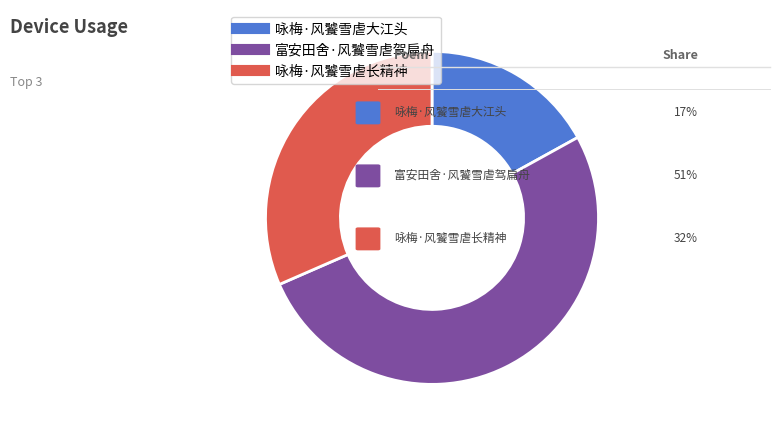

Is the sum of 富安田舍·风饕雪虐驾扁舟 and 咏梅·风饕雪虐大江头 greater than half?

Yes